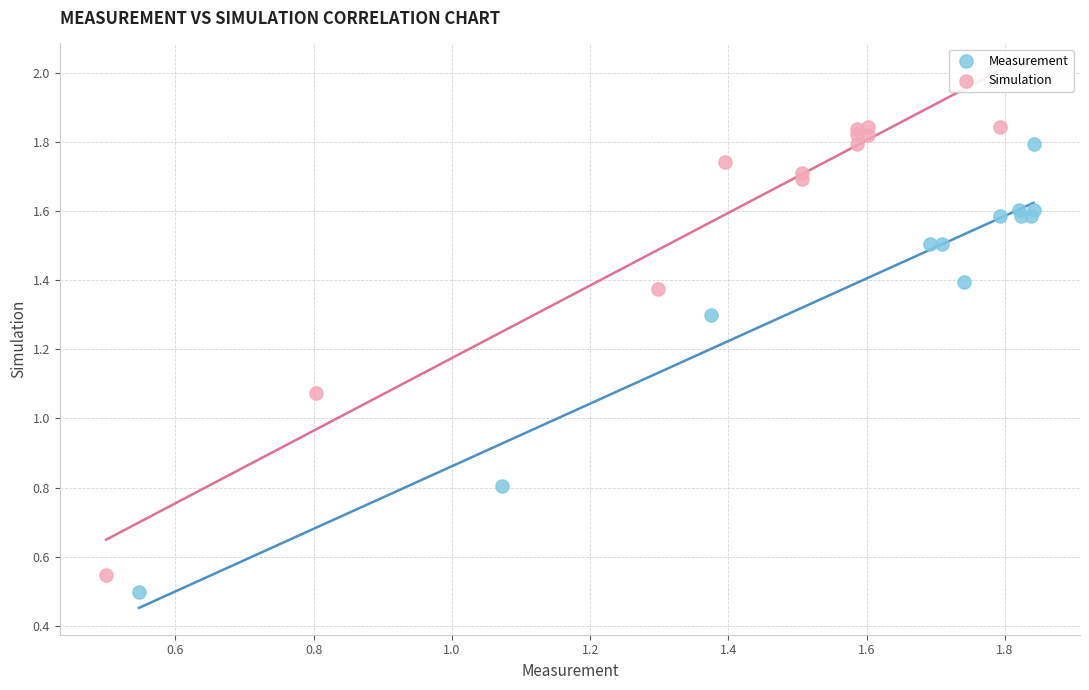

Which series contains the highest Y value?

Simulation